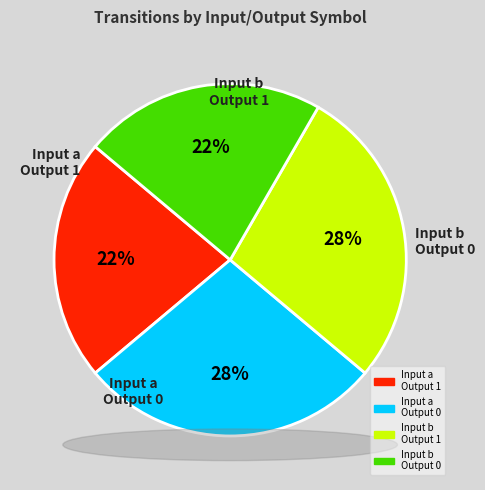

True or false: 27 accounts for 0% of the total.

True